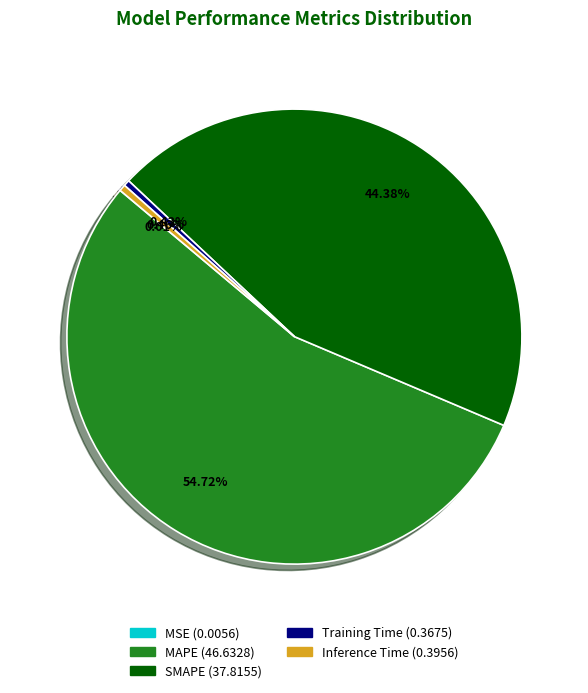

What is the total percentage of SMAPE and Inference Time?

44.8%